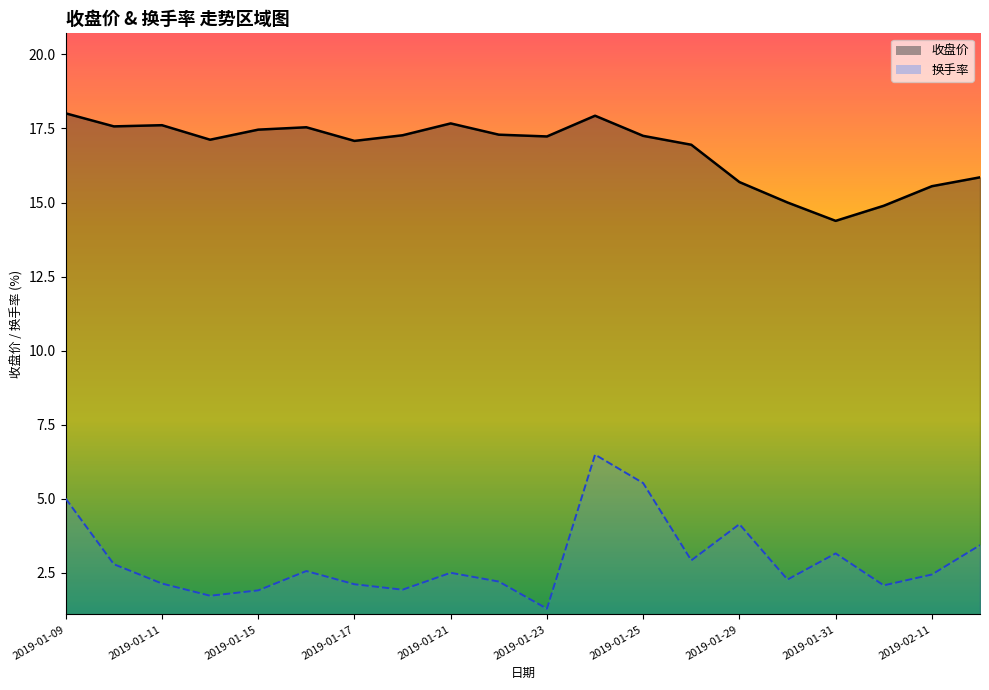

How many interior local peaks does the 收盘价线 series have?

4